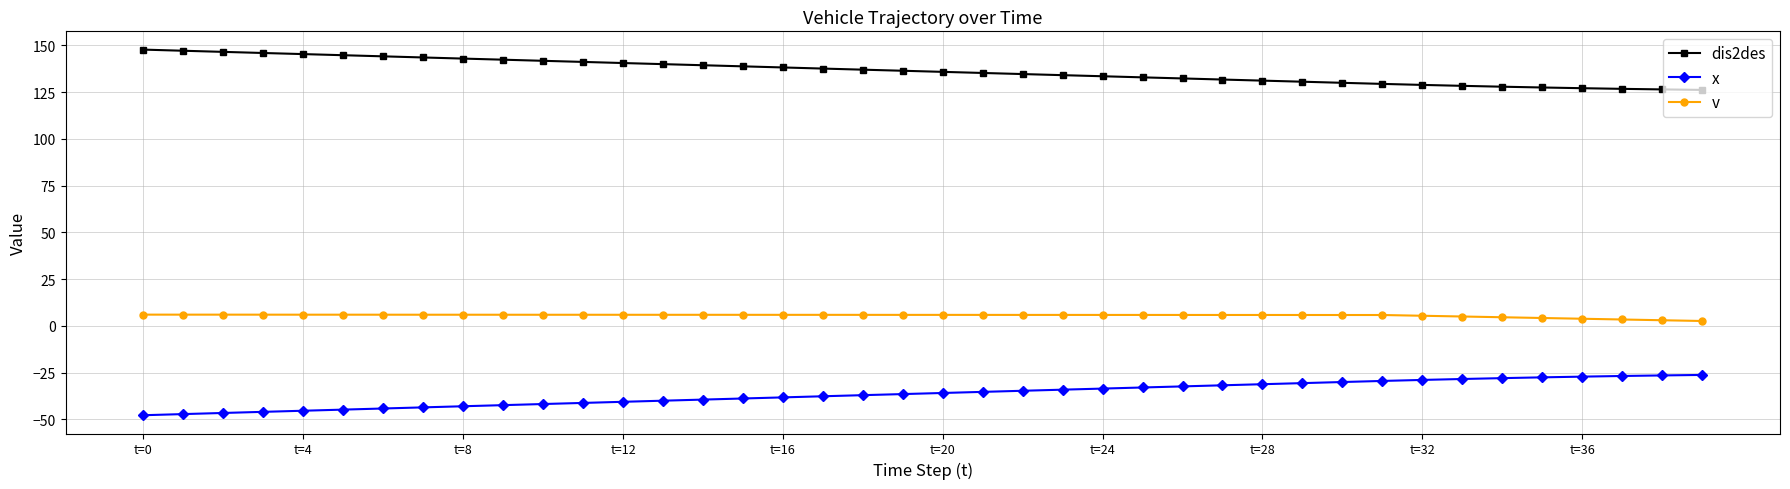

What is the value of the dis2des point at the 25th from the left?

133.5